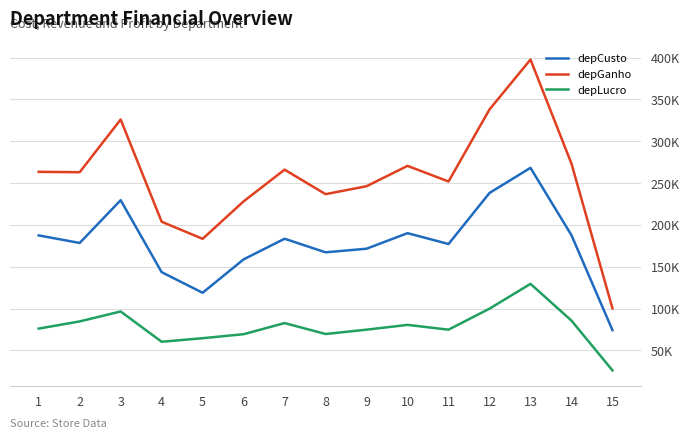

What is the spread (max minus min) of values at 1?

187445.1